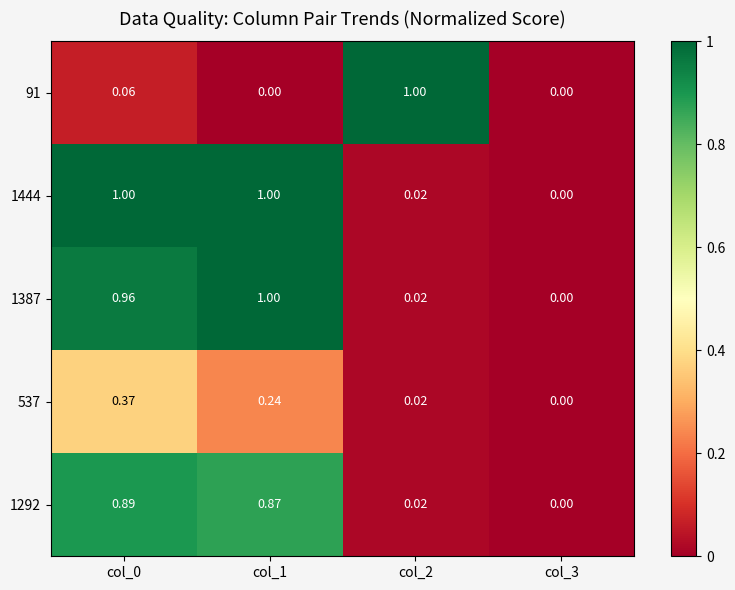

Is the value of 1292 at col_0 greater than the value of 91 at col_2?

No